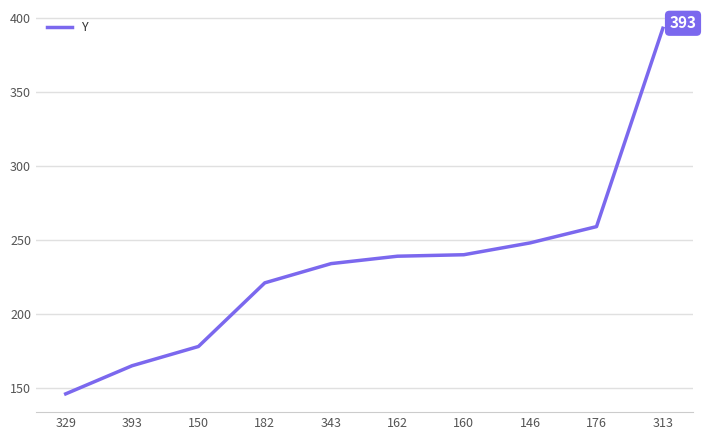

Where is the data nearest to the value 269?

176